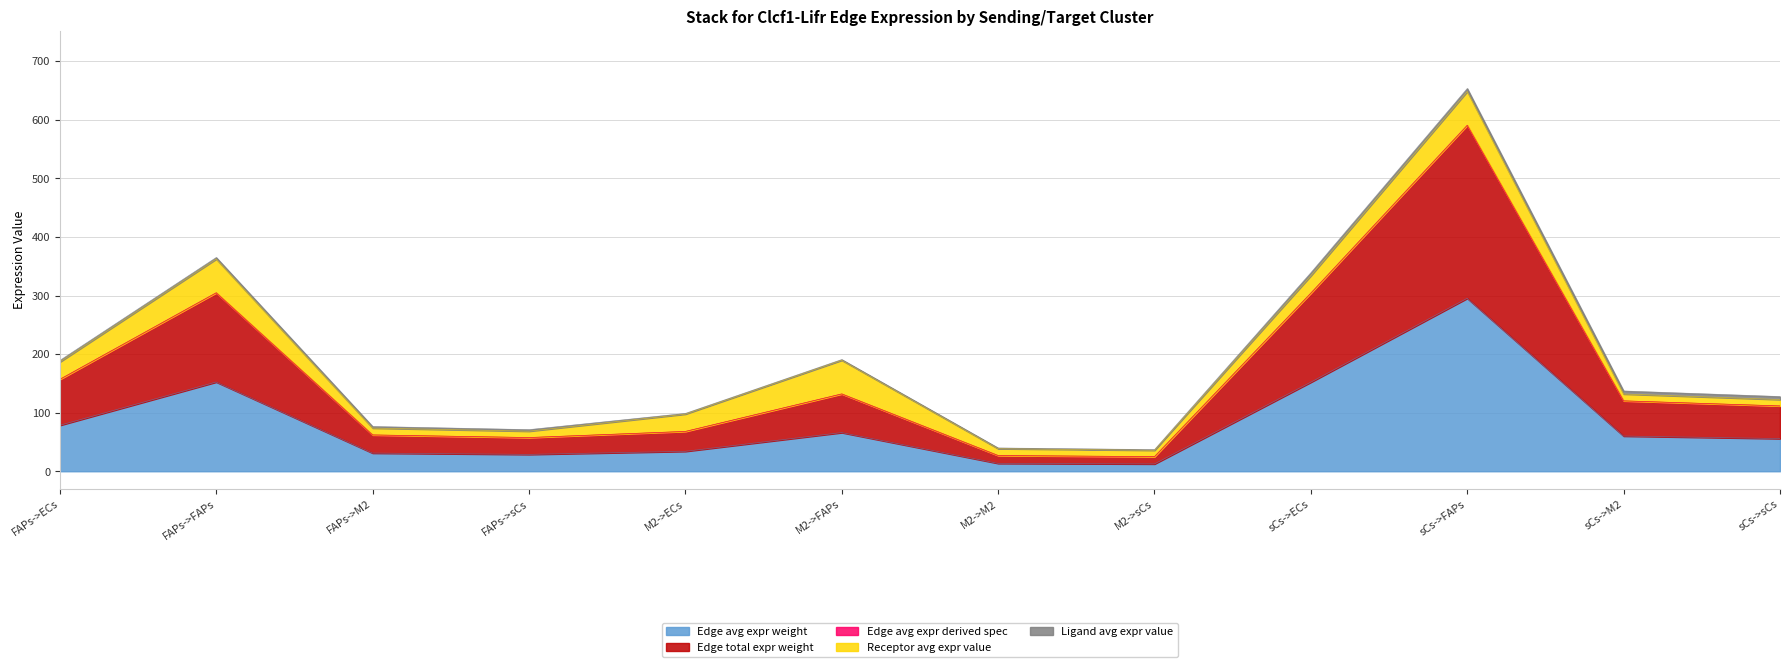

Does the chart display data point markers on the line(s)?

No